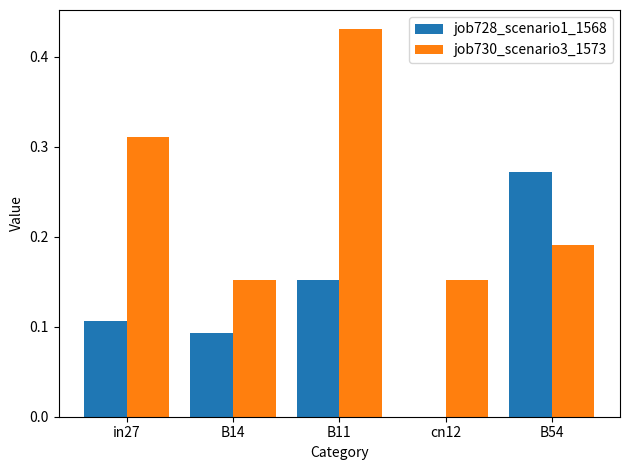

The value of job728_scenario1_1568 at cn12 is 0.0. True or false?

True